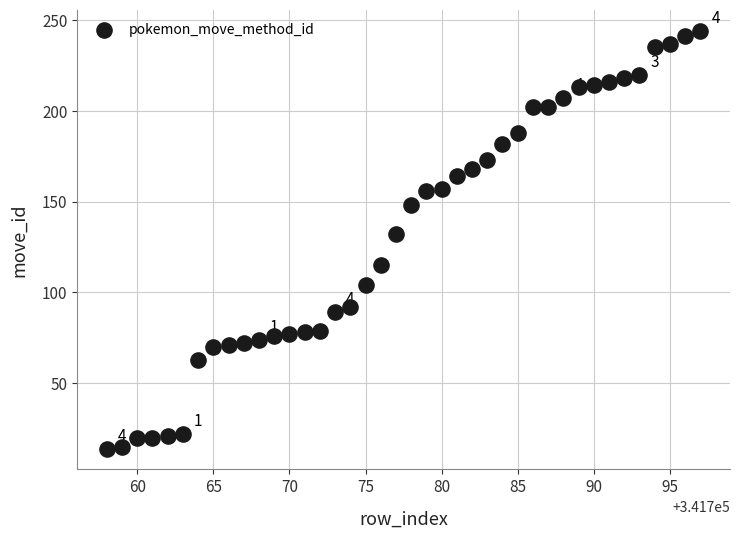

What Y value in the scatter plot is closest to 129?

132